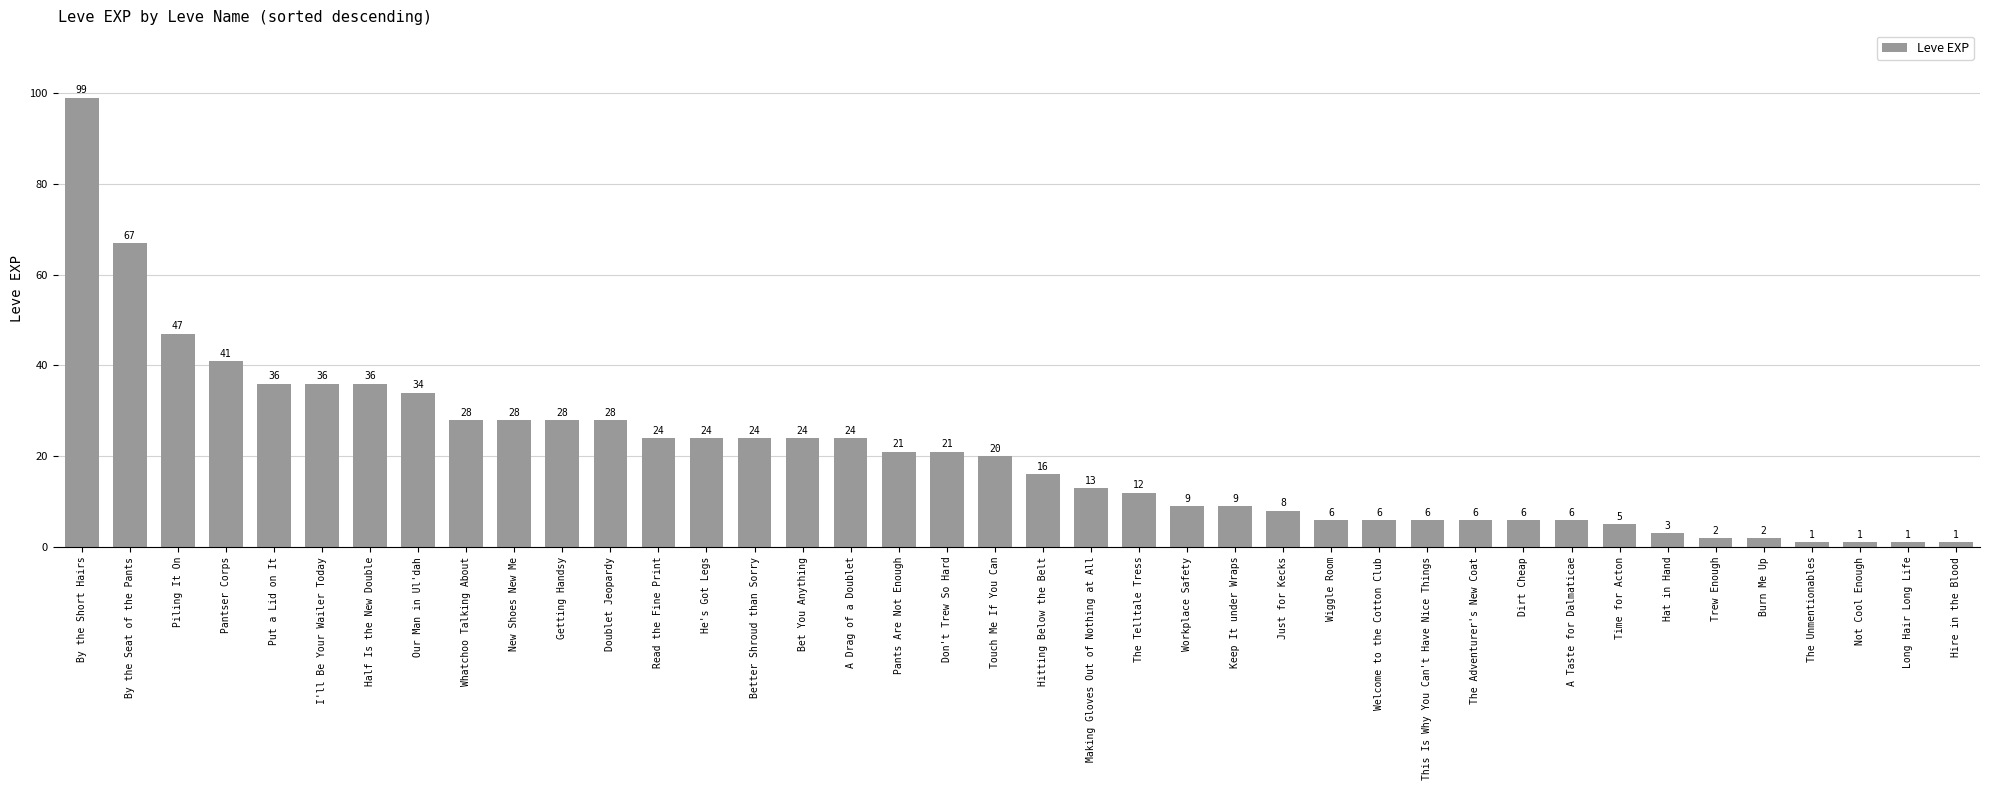

At which label does the data first exceed 20?

By the Short Hairs